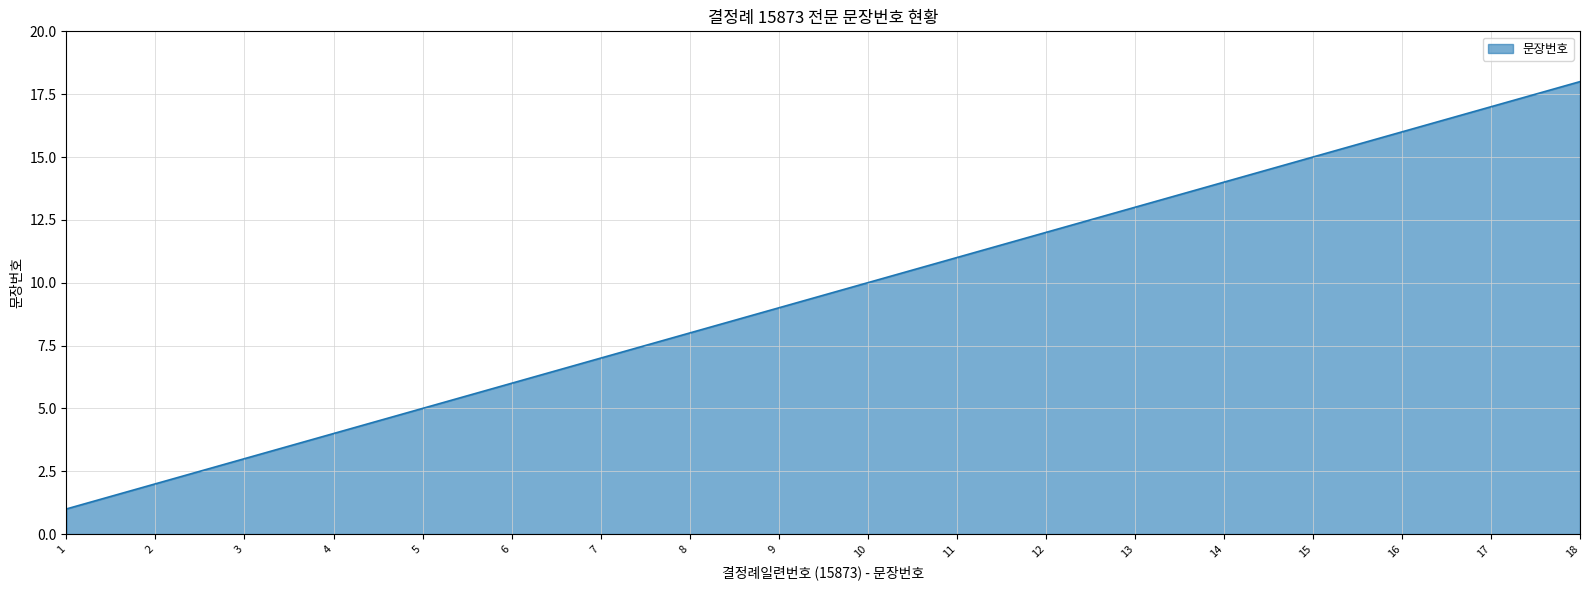

Which category has the lowest value across all series?

1